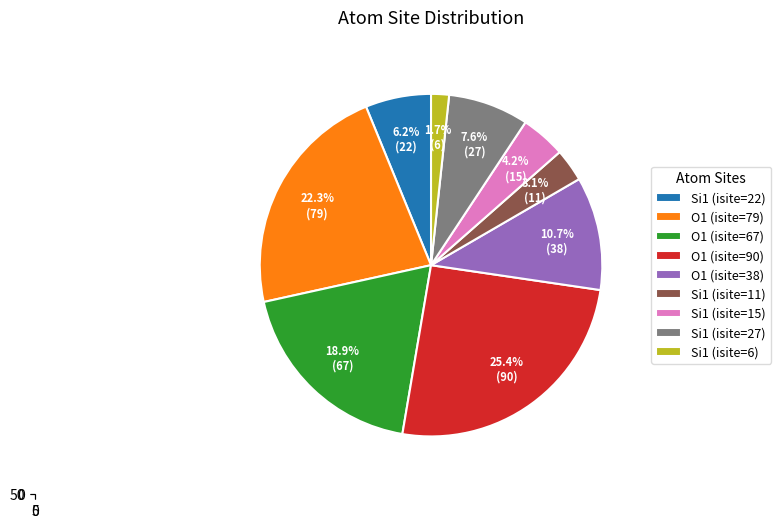

To the nearest percent, what is the difference between the largest and smallest slice percentages?

24%